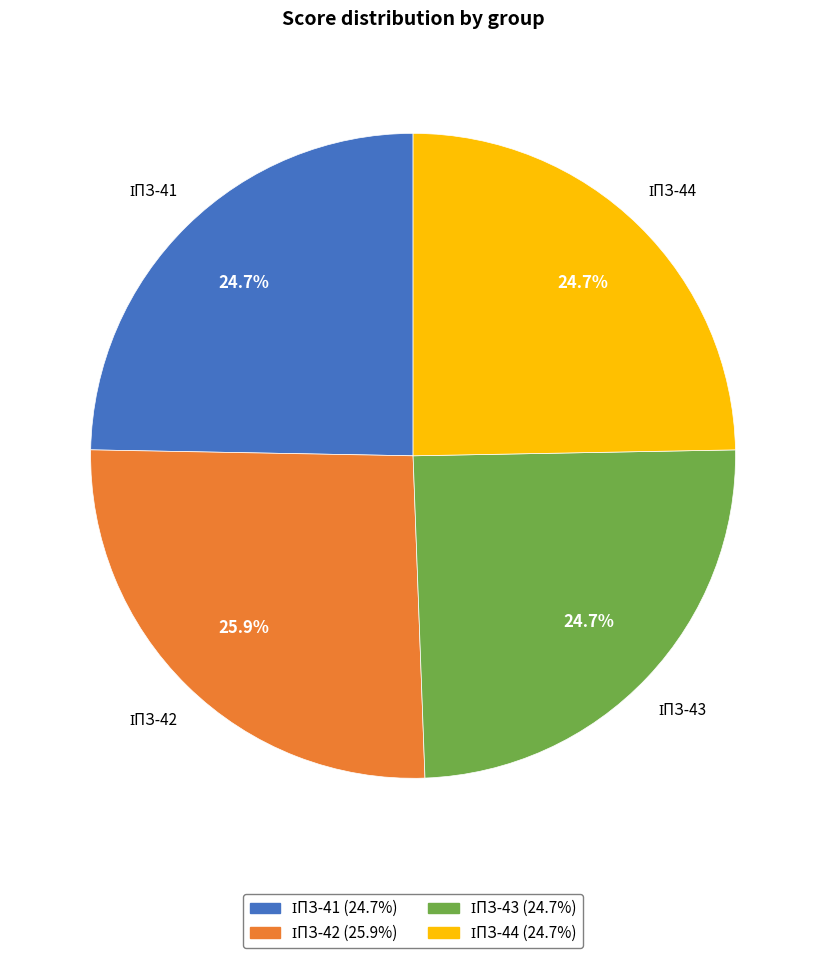

Is there a majority slice in this chart?

No